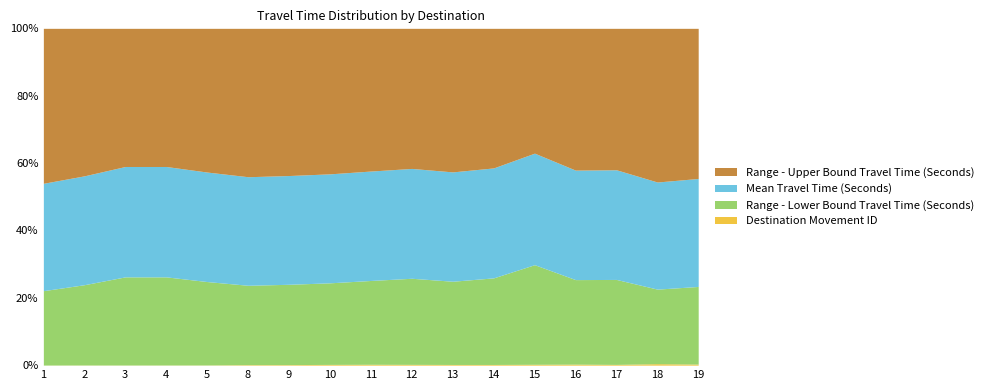

Rank the series by their maximum value, from highest to lowest.

Range - Upper Bound Travel Time (Seconds), Mean Travel Time (Seconds), Range - Lower Bound Travel Time (Seconds), Destination Movement ID